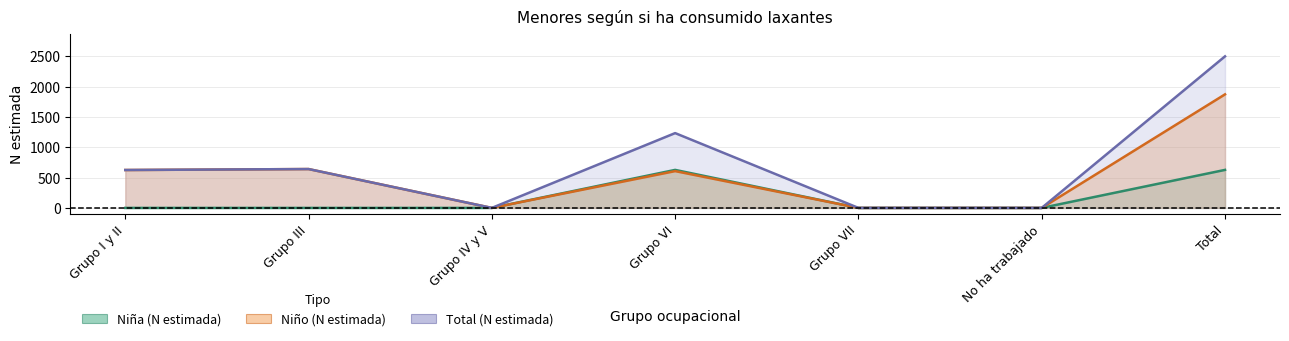

The Niño (N estimada) series shows 1873 at Total. True or false?

True